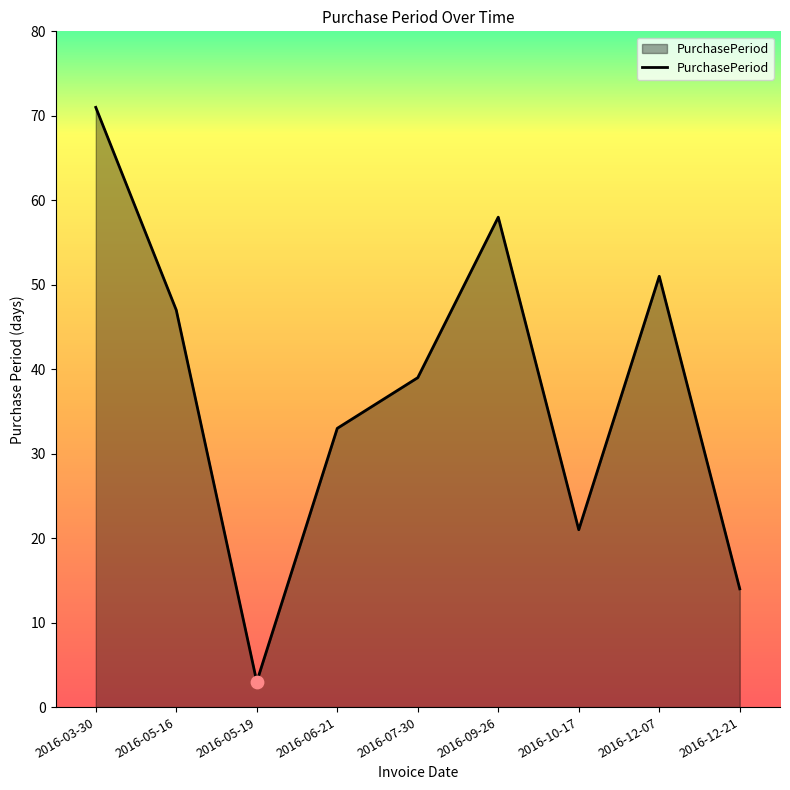

Approximately how many times larger is the value at 2016-07-30 compared to 2016-05-19?

13.0